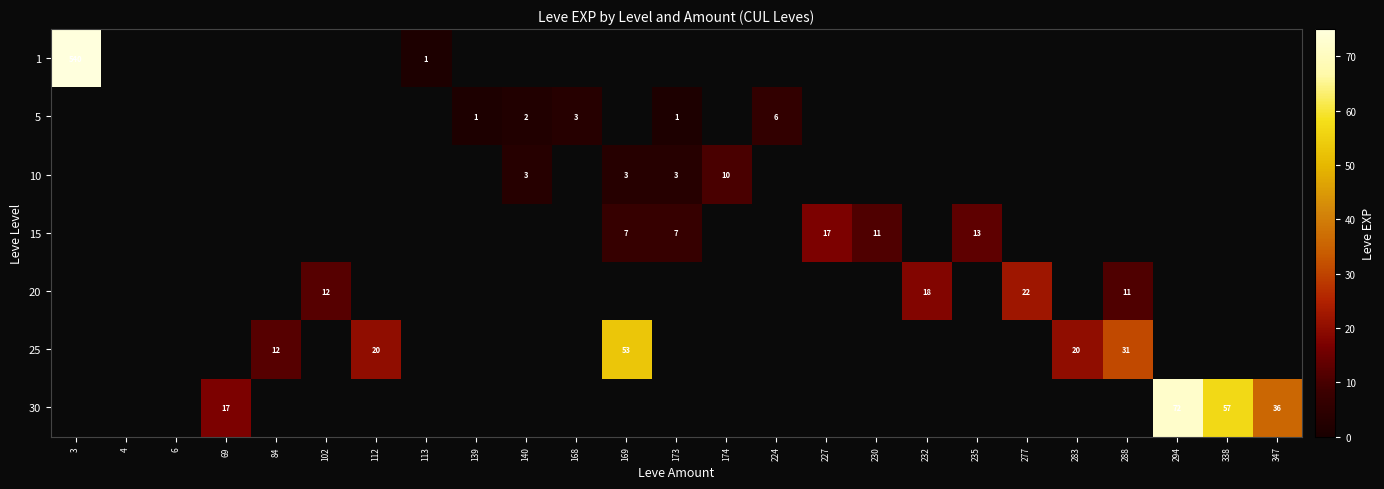

At which category does the chart reach its peak across all series?

3